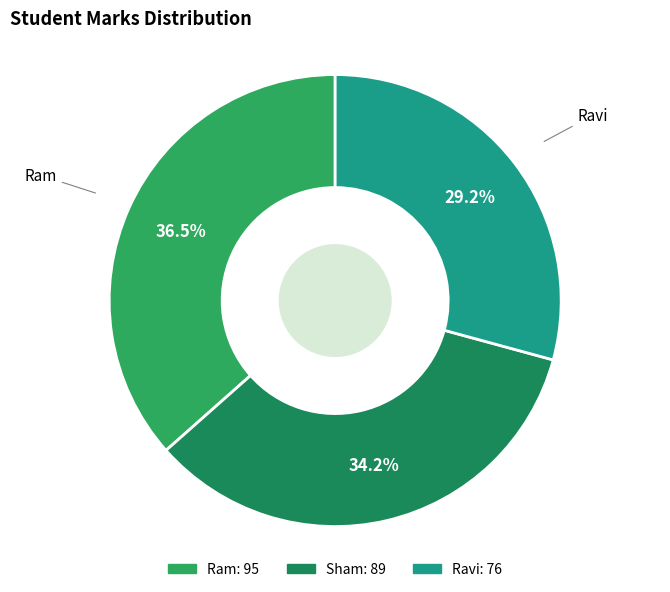

To the nearest percent, what is the average slice percentage?

33%